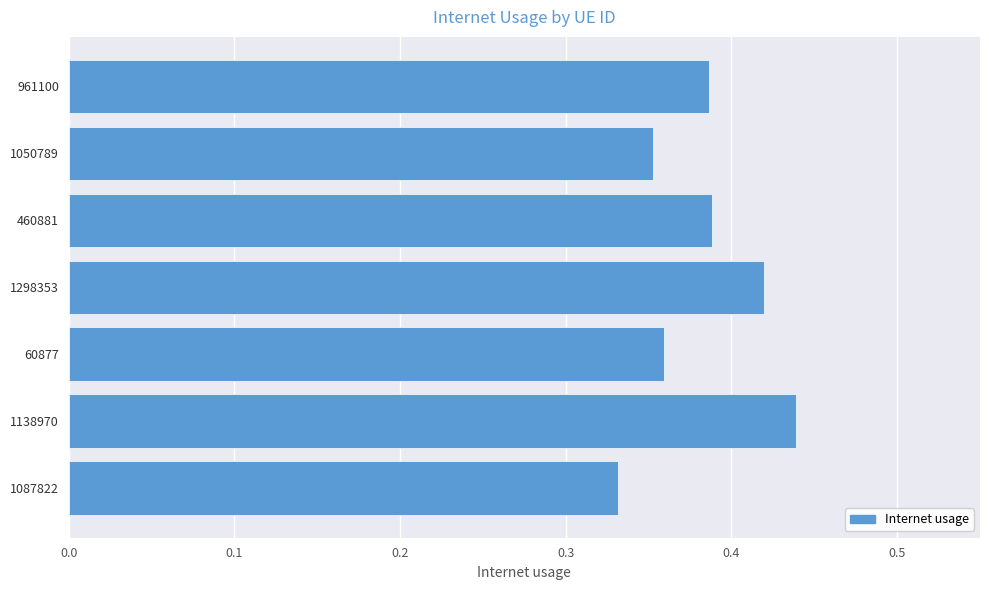

What is the sum of all values?

2.7